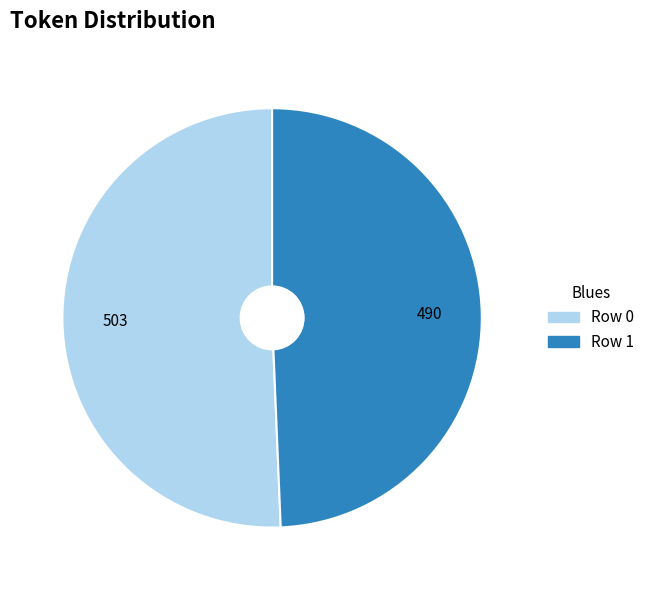

The Row 0 slice represents 51% of the pie. True or false?

True